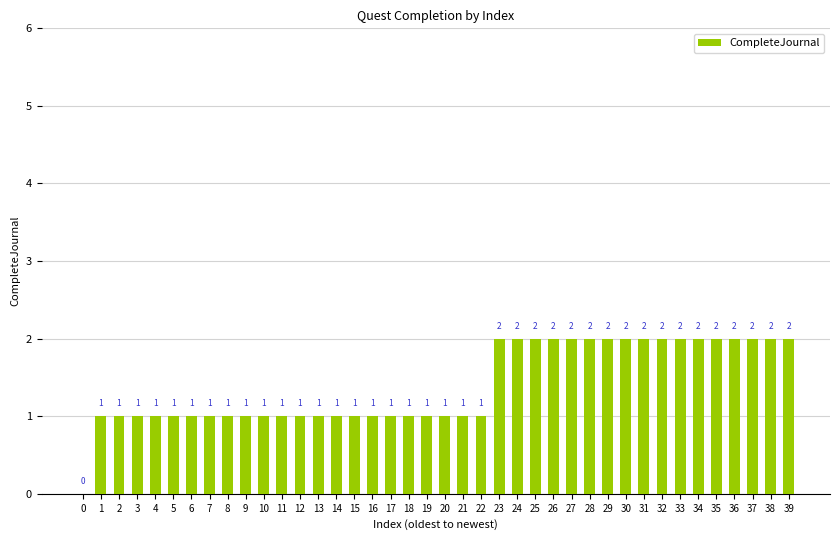

What is the sum of the values at 32 and 27?

4